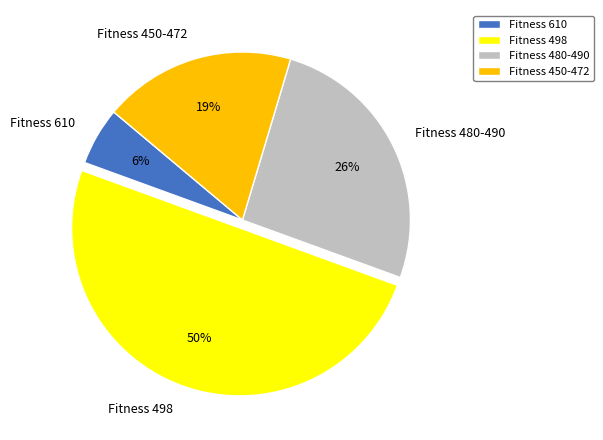

To the nearest percent, what portion does Fitness 498 represent?

50%